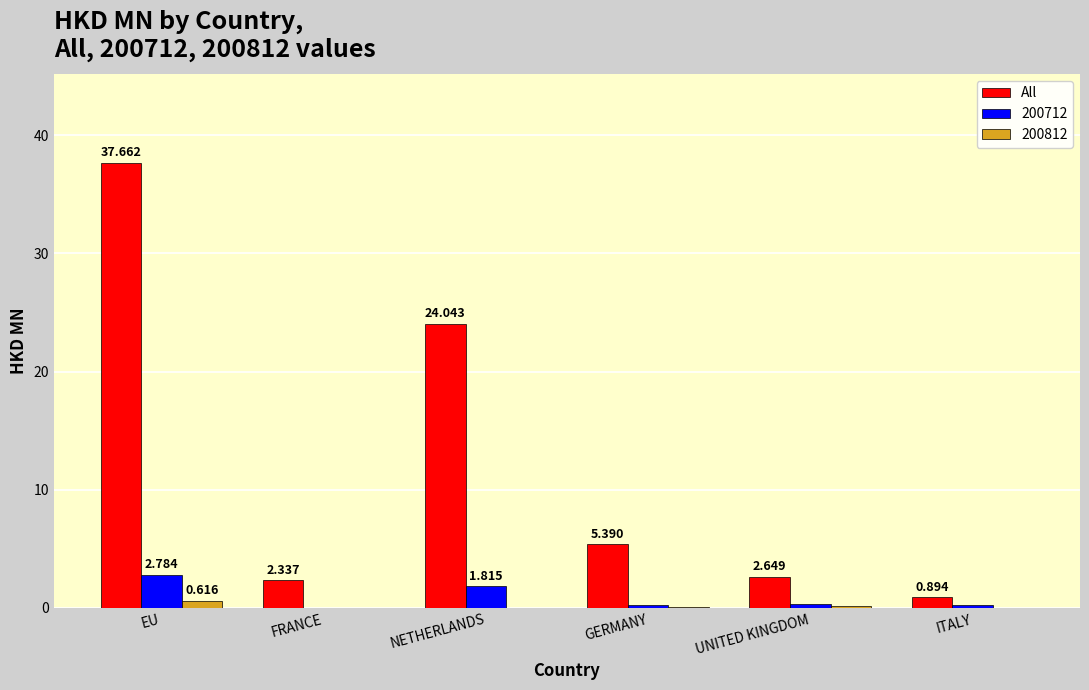

Which series changed the most between GERMANY and ITALY?

All